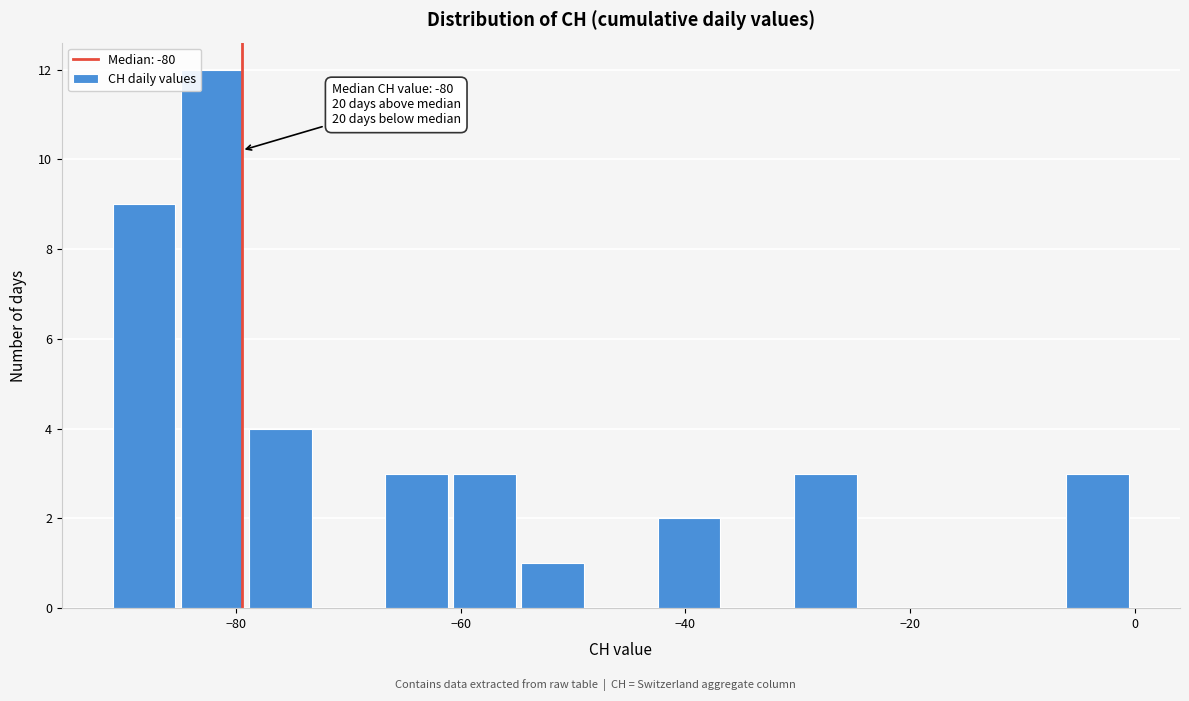

Read against the x-axis, roughly where is the centre of the tallest bar?

-82